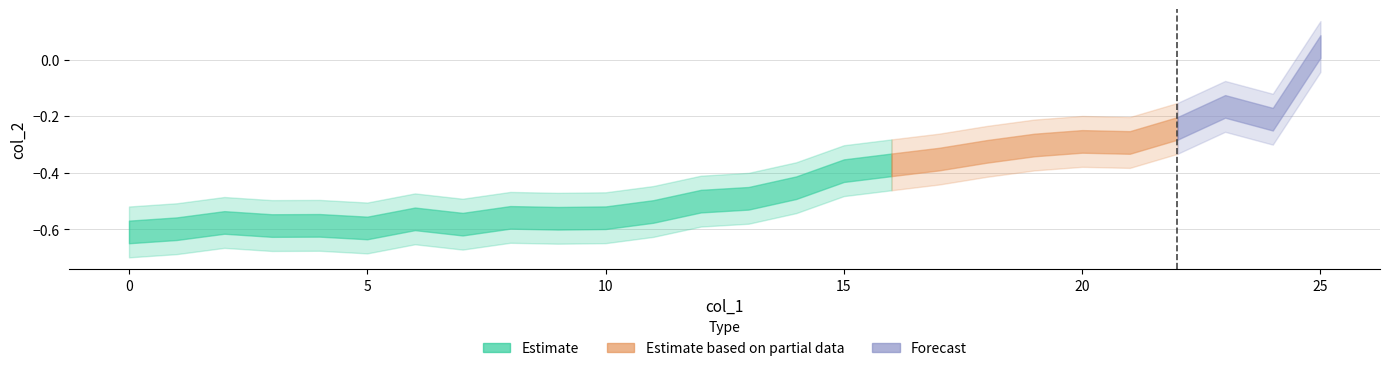

Read the value at 7.

-0.6